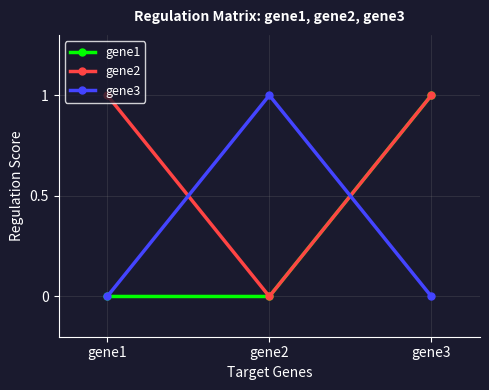

Reading left to right, extract all data points from this chart.

gene1: gene1=0	gene2=0	gene3=1
gene2: gene1=1	gene2=0	gene3=1
gene3: gene1=0	gene2=1	gene3=0